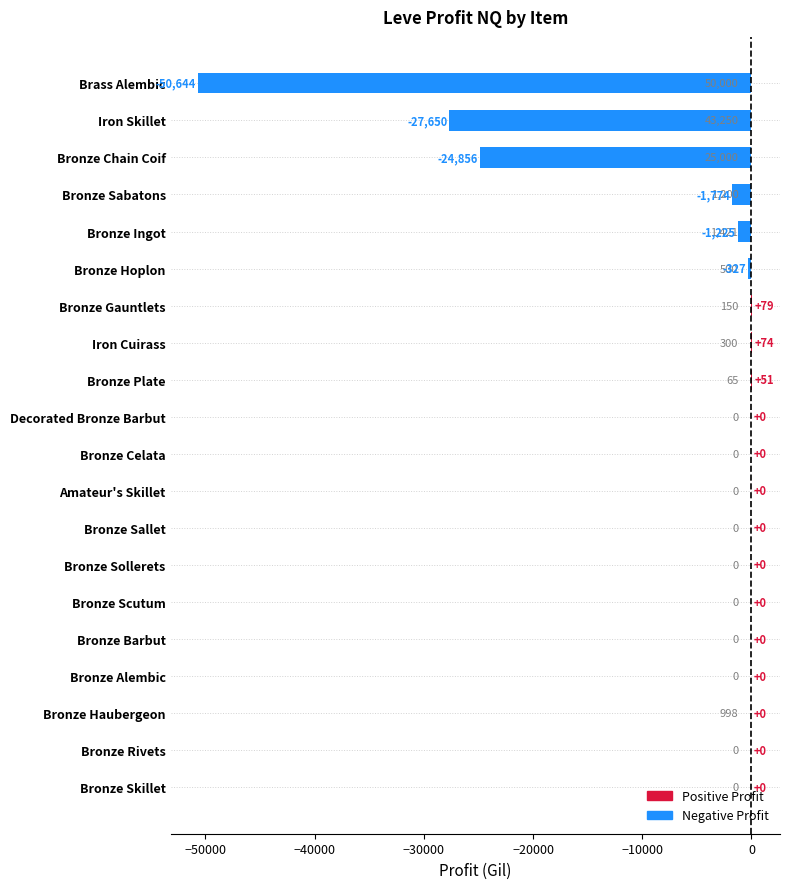

Which has a higher value, Bronze Scutum or Iron Skillet?

Bronze Scutum